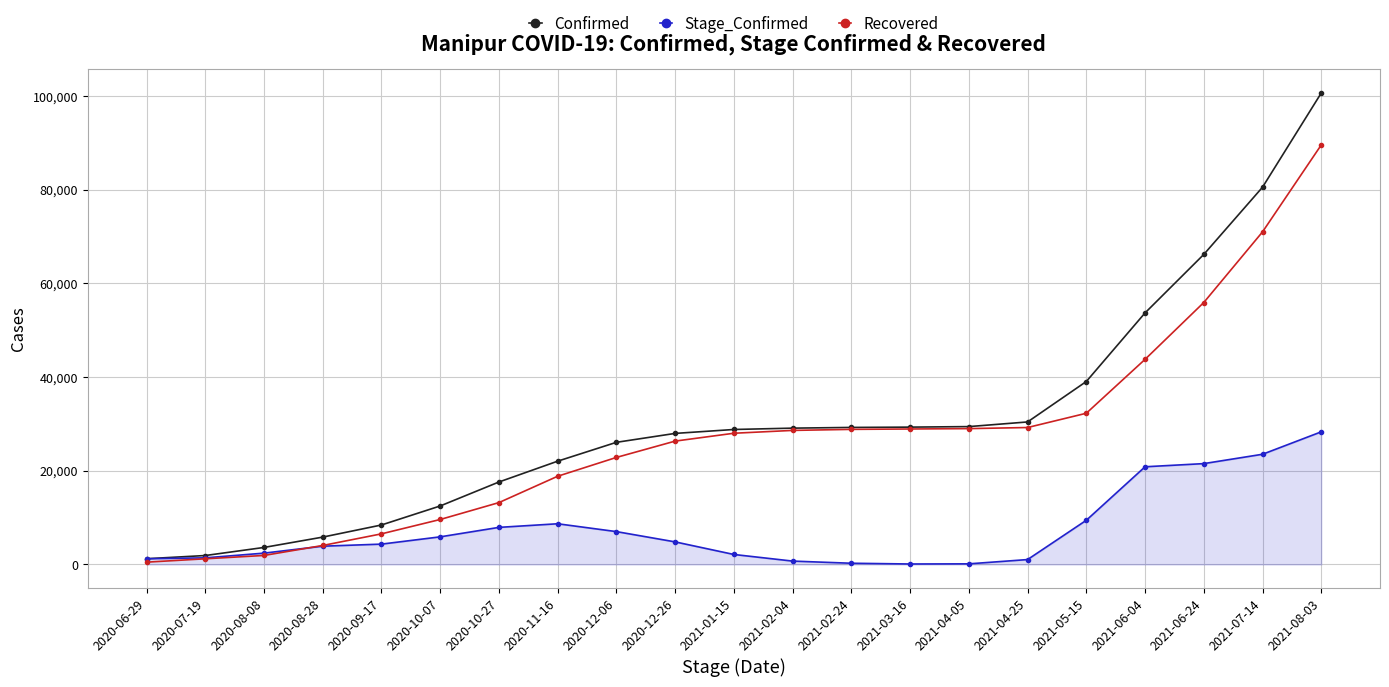

What is the average value of the Confirmed series?

30649